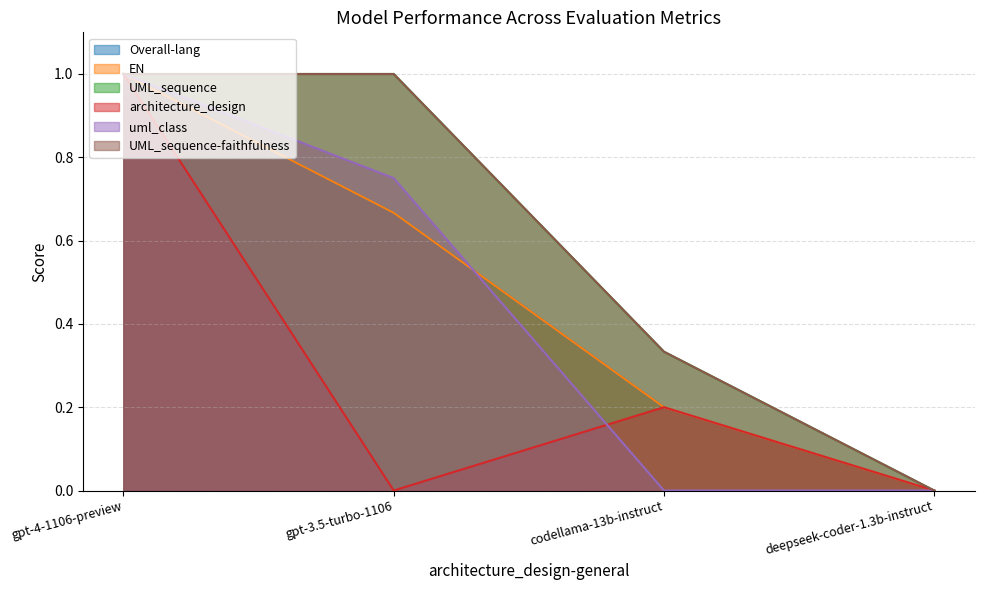

Is the value of Overall-lang at codellama-13b-instruct greater than the value of architecture_design at gpt-4-1106-preview?

No